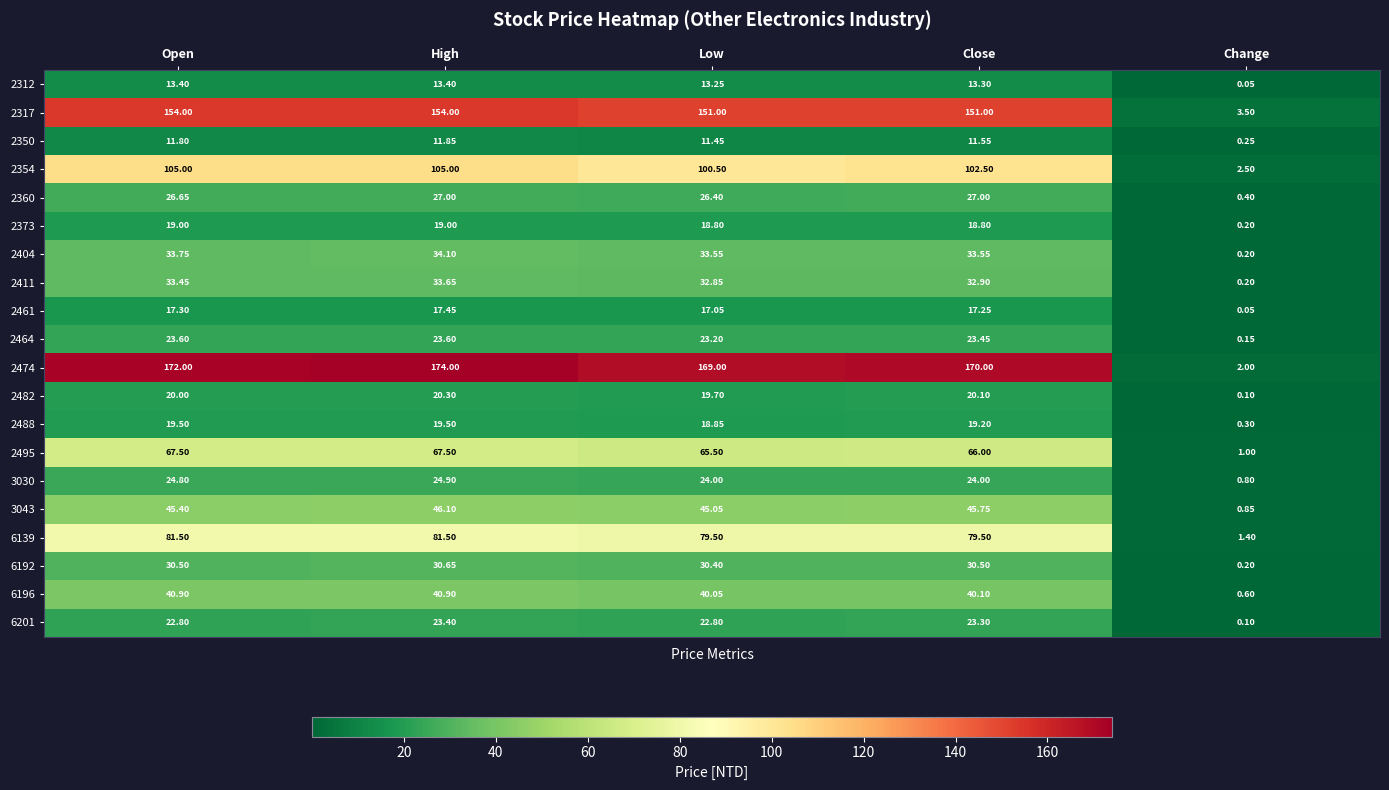

Where is 2411 nearest to the value 16?

Change